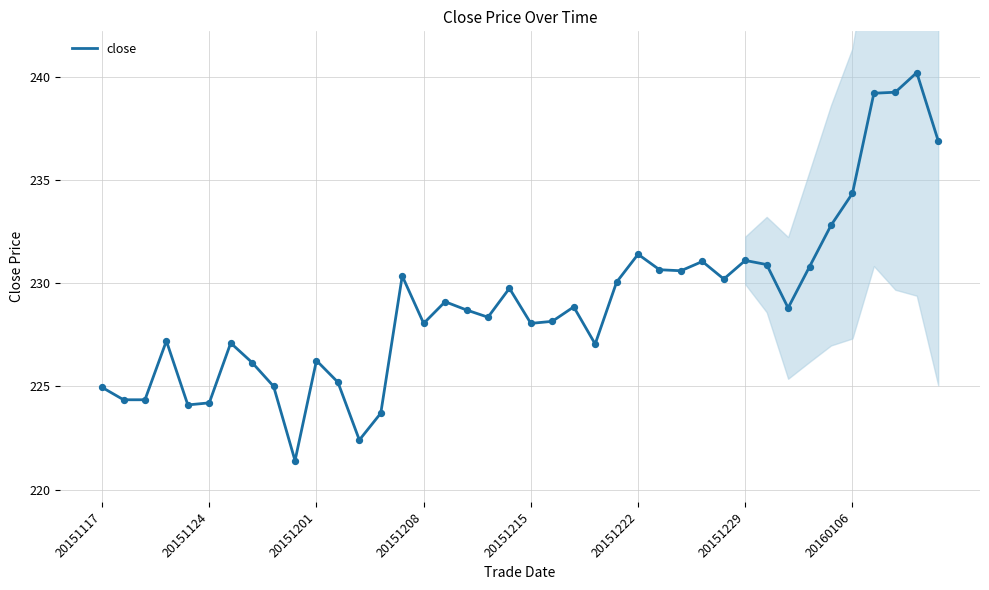

What is the change in value from 12 to 14?

+7.9